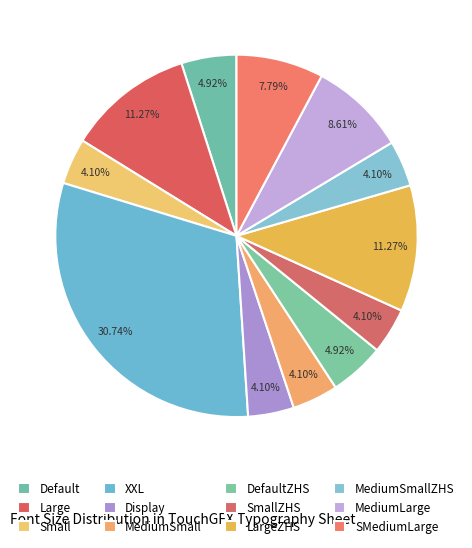

Which category has the smallest portion of the pie?

Small